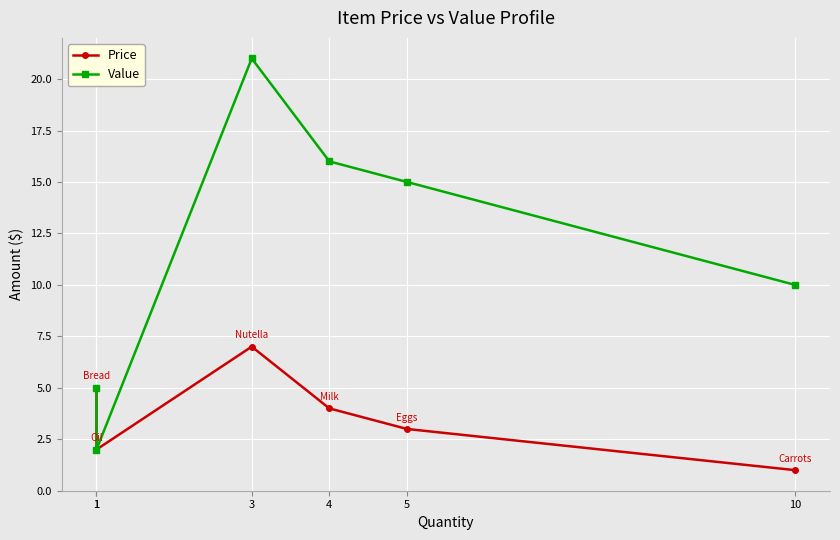

Reading left to right, extract all data points from this chart.

Price: 5	2	7	4	3	1
Value: 5	2	21	16	15	10